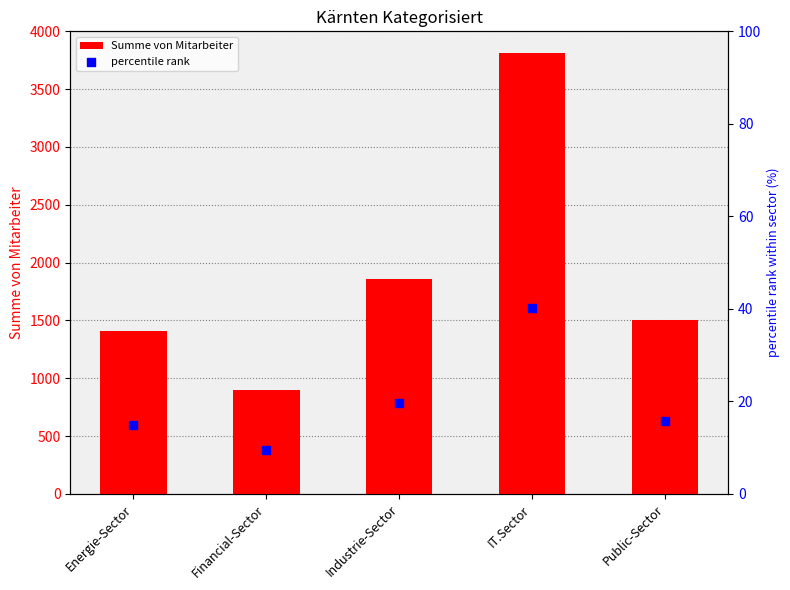

Which series has the largest total across all categories?

Summe von Mitarbeiter